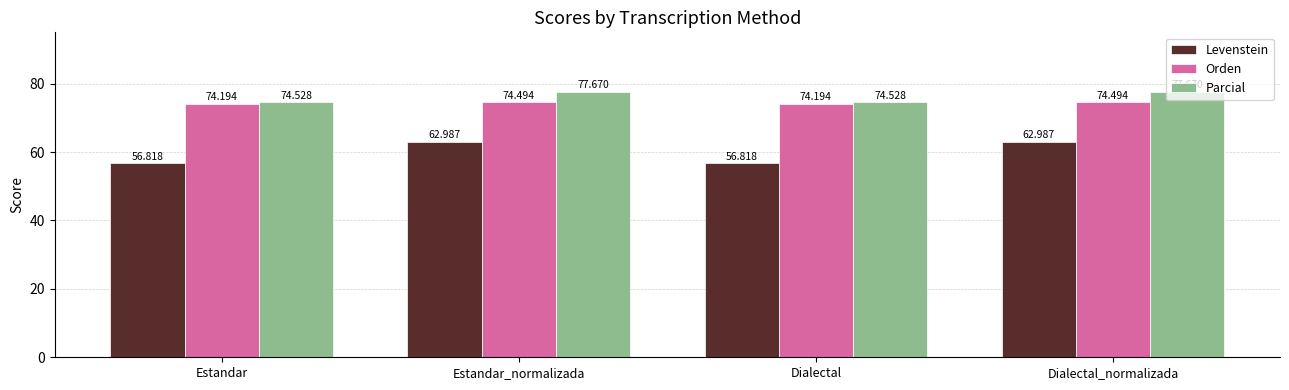

How many bars are there in each group?

3